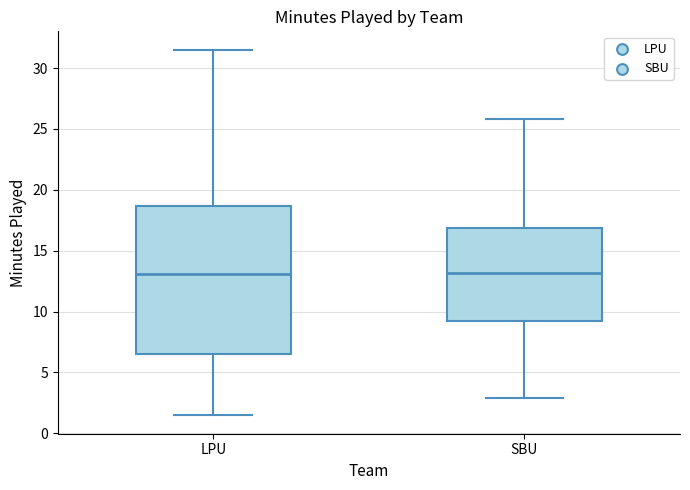

Reading left to right, read every box against the y-axis: the position of its median line, the range the box covers, and the ends of its whiskers. The values are not printed on the chart, so give them approximately, as read against the axis.

LPU: median 13.0, box 6.5 to 18.5, whiskers 1.5 to 31.5
SBU: median 13.0, box 9.0 to 17.0, whiskers 3.0 to 26.0